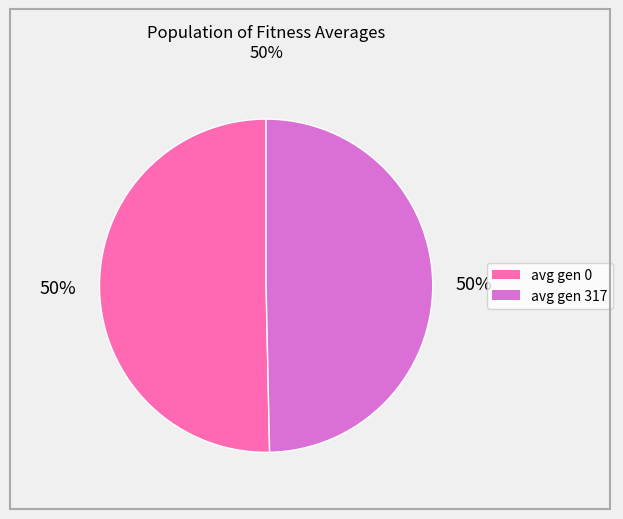

To the nearest percent, what is the average slice percentage?

50%